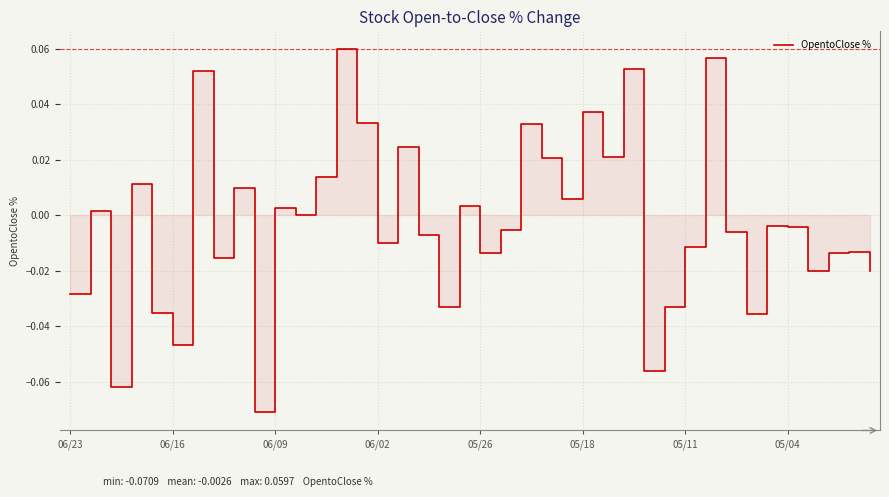

Count the number of data series in this chart.

1